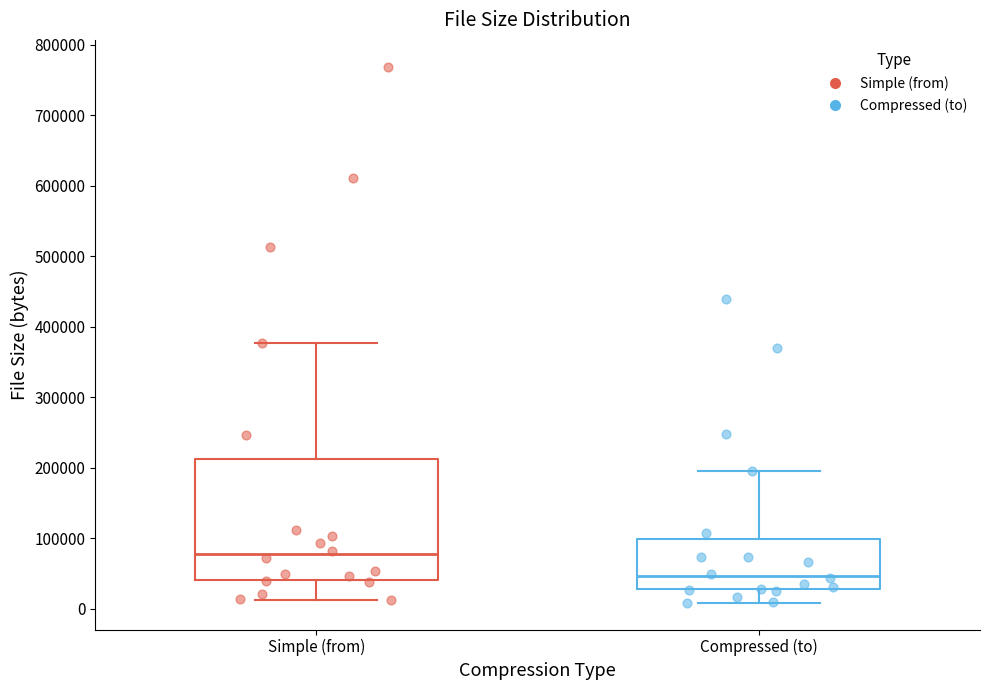

Where is the lower edge of the box for Compressed (to) on the y-axis? The values are not printed on the chart, so give them approximately, as read against the axis.

30000